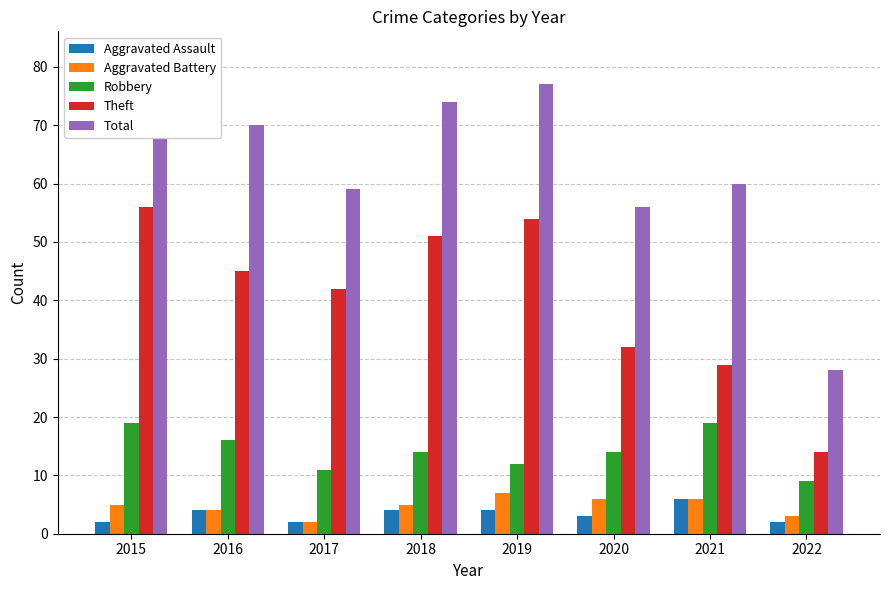

What is the total value across all series at 2022?

56